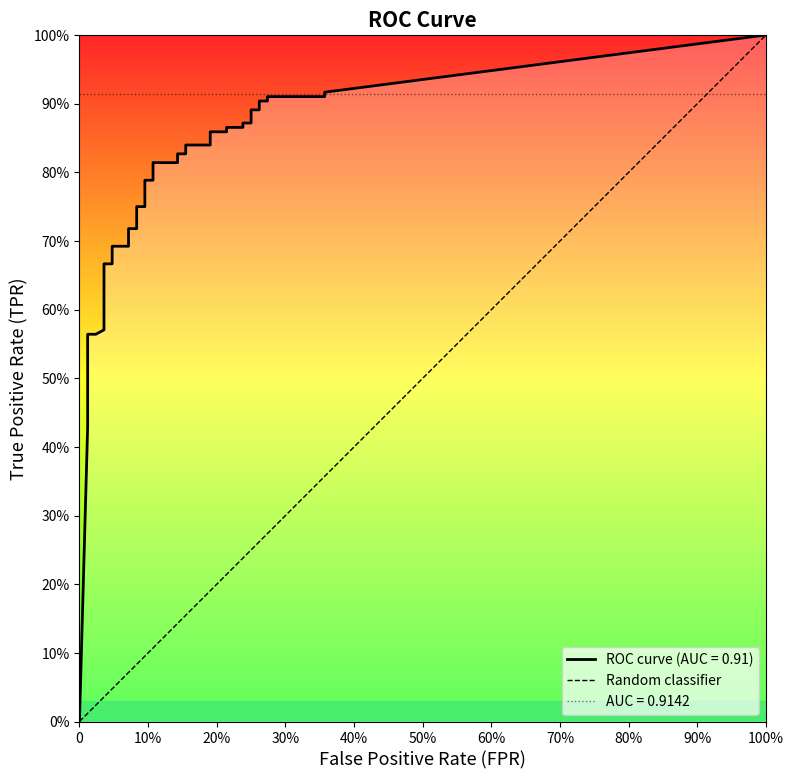

Reading right to left, list all the values displayed in this chart.

1	0